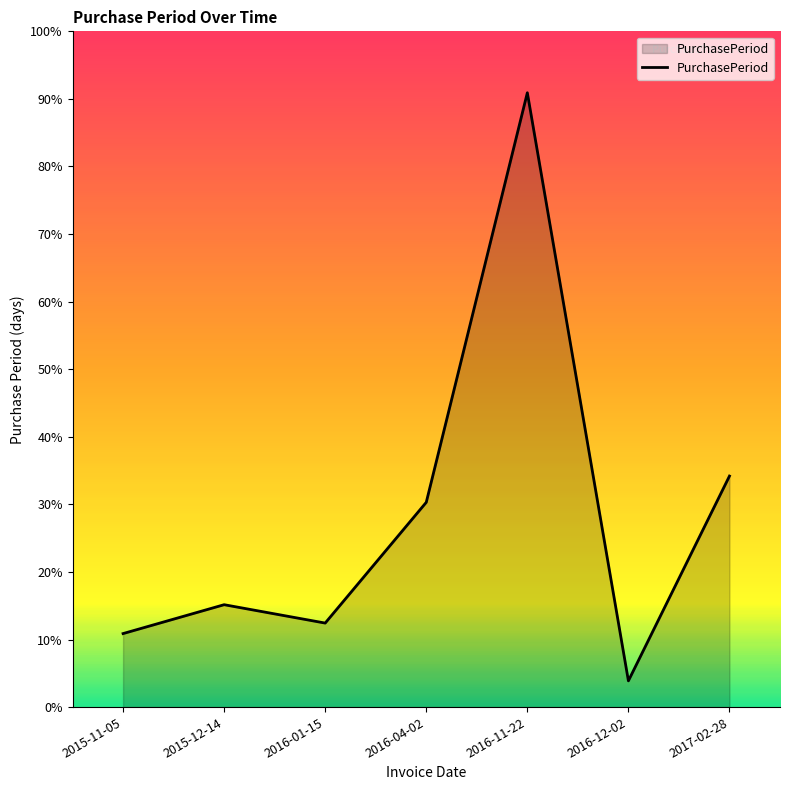

Between 2016-12-02 and 2016-11-22, which is larger?

2016-11-22